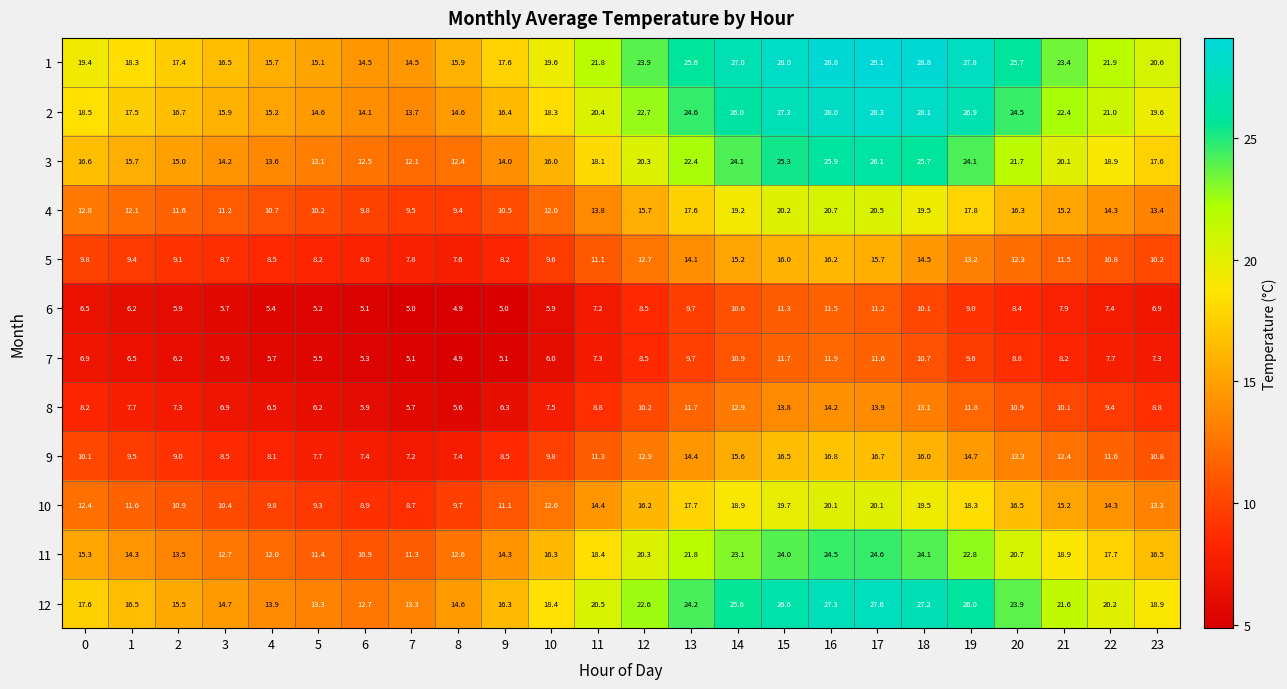

What is the average value of the 10 series?

14.2